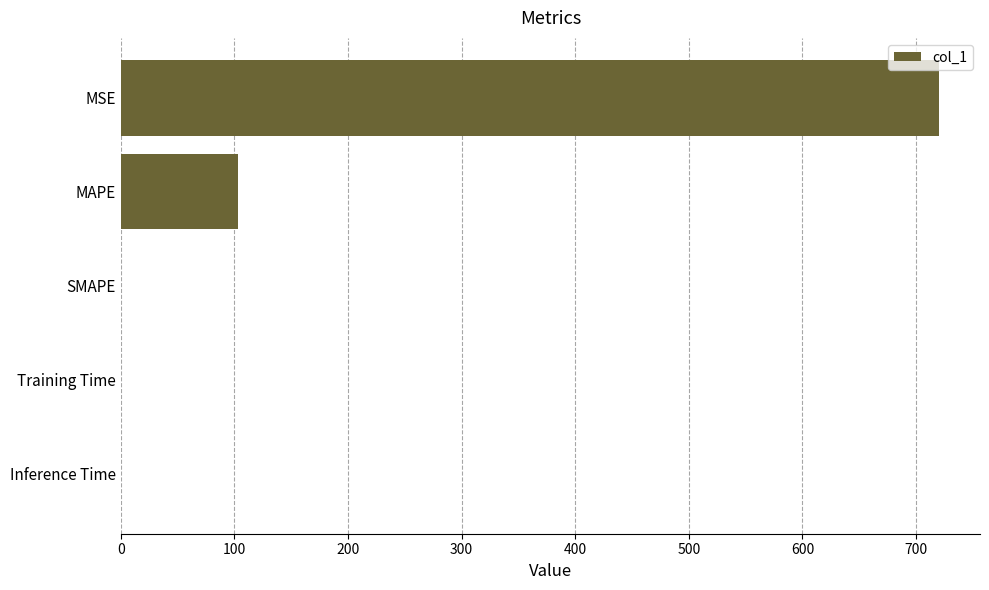

Are the bars horizontal?

Yes